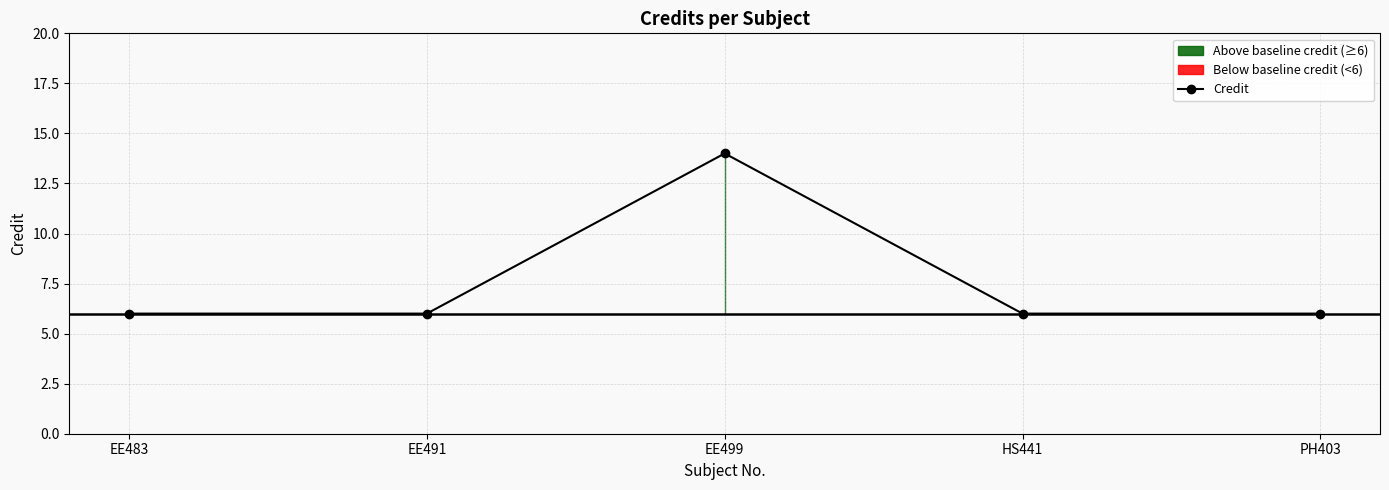

True or false: the data has more than 2 interior local peaks.

False